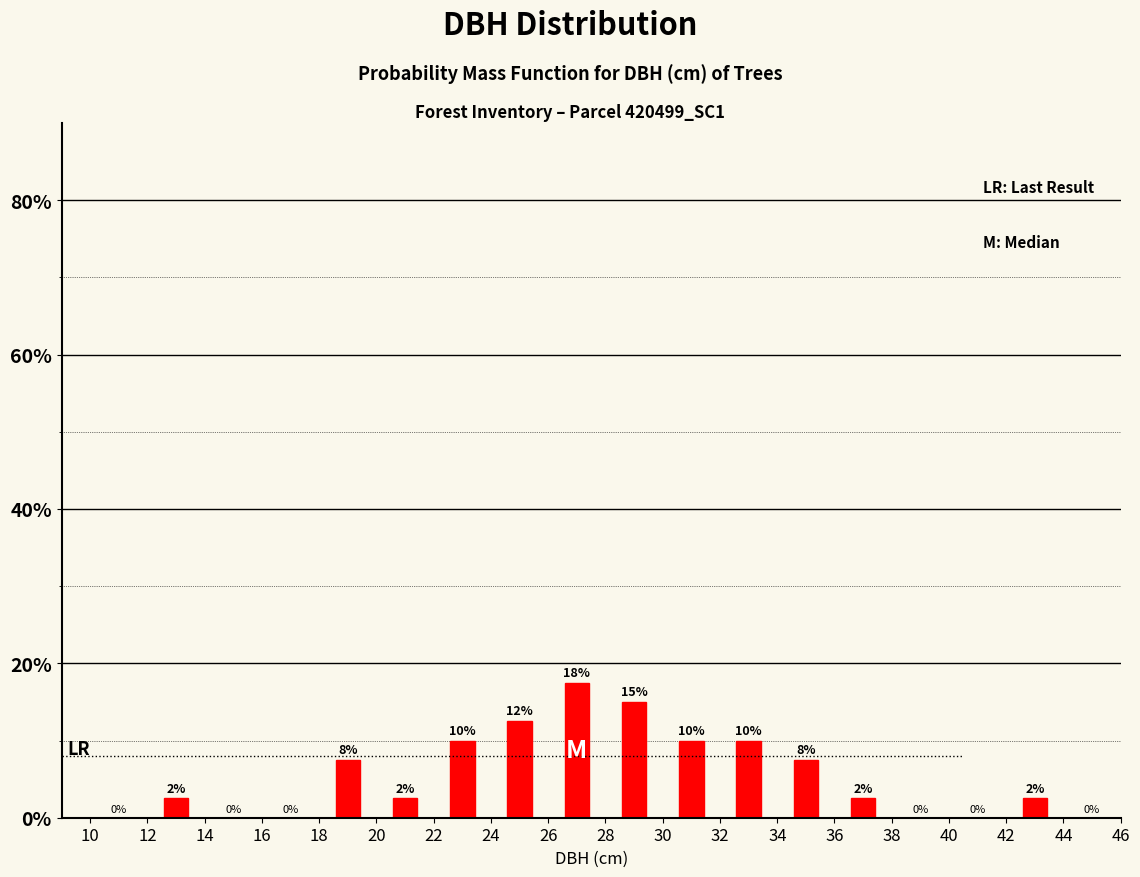

Which range on the x-axis has the tallest bar?

26 to 28